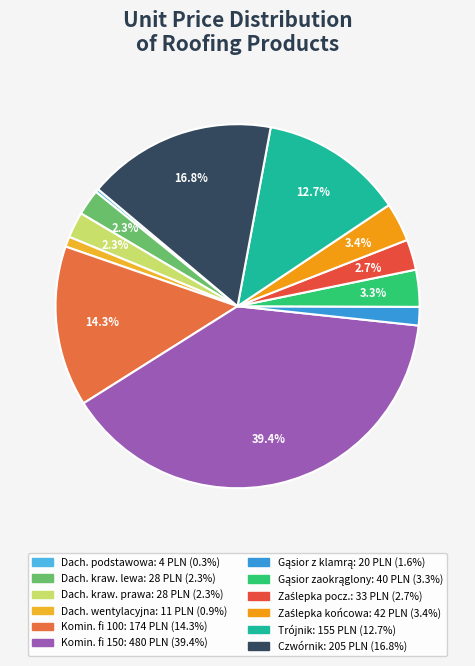

Does any single category account for the majority?

No